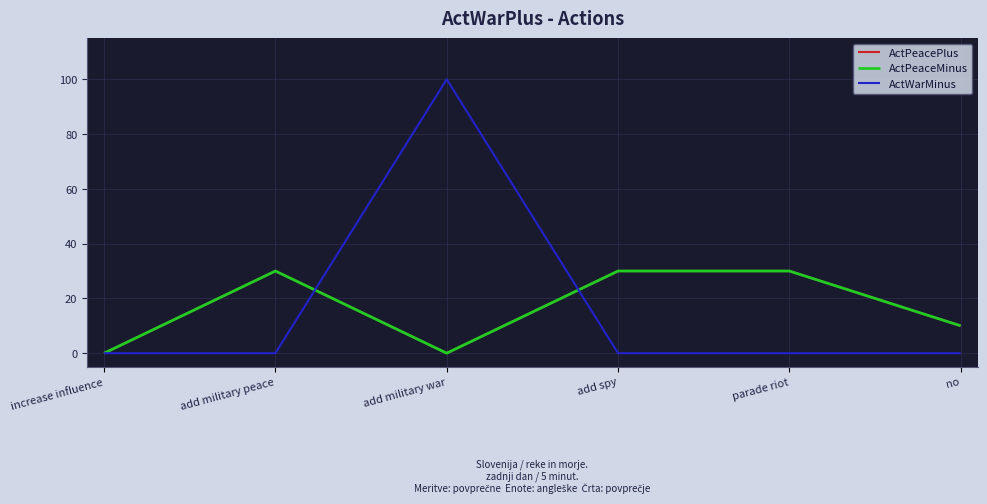

Where is the first local maximum for ActPeacePlus?

add military peace